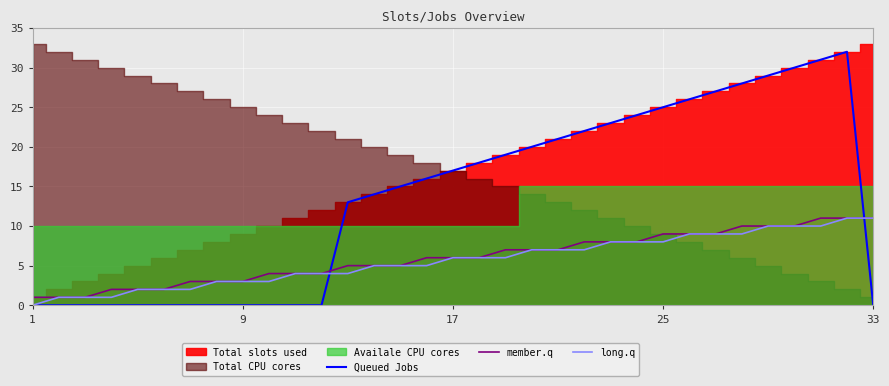

True or false: long.q and member.q intersect in this chart.

False